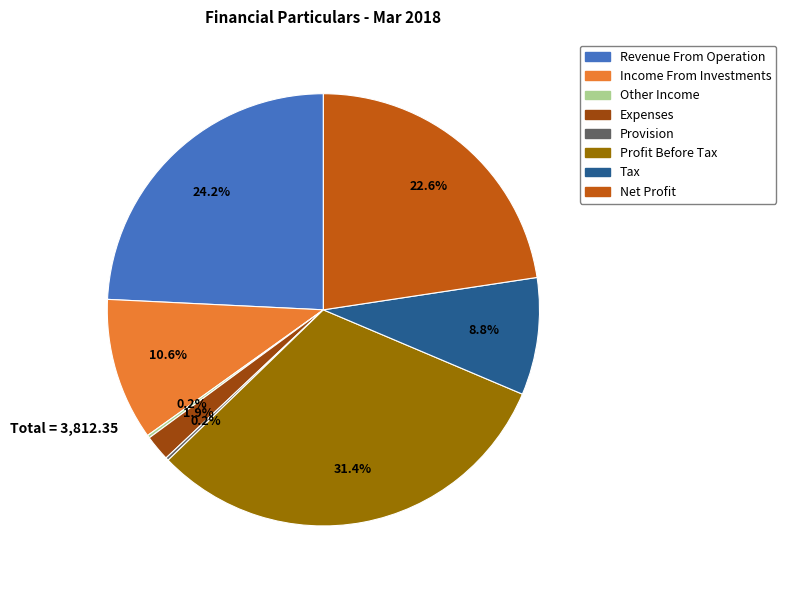

What percentage do Net Profit and Tax together represent?

31.4%